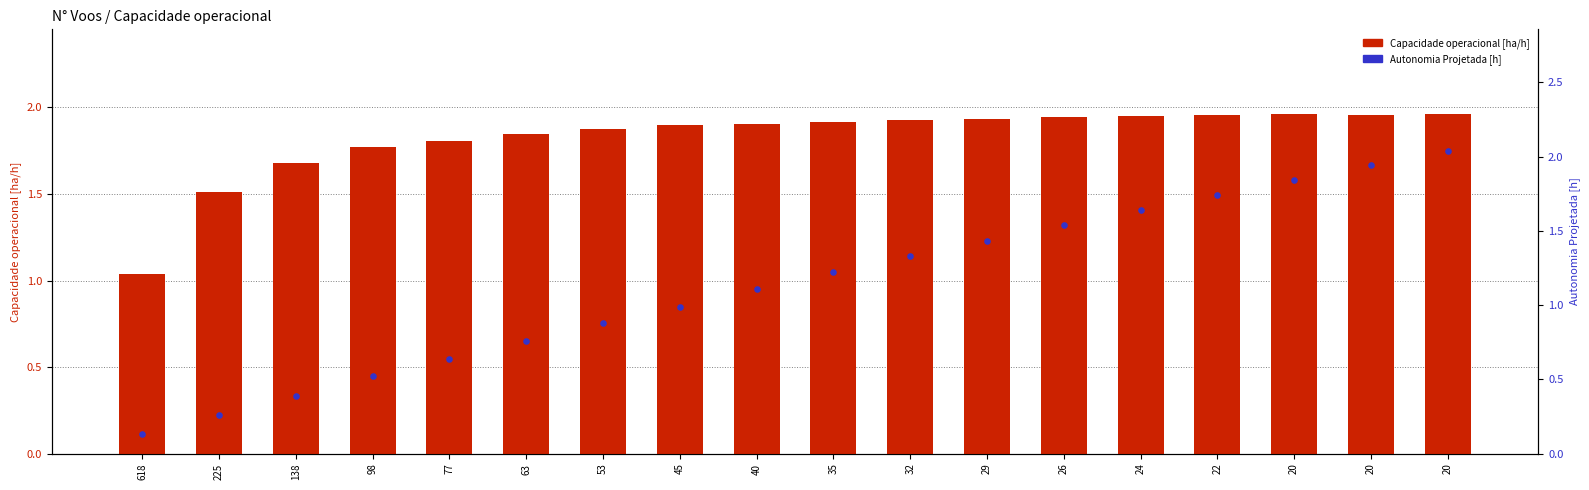

Which series has the largest Y range (max minus min)?

Autonomia Projetada [h]